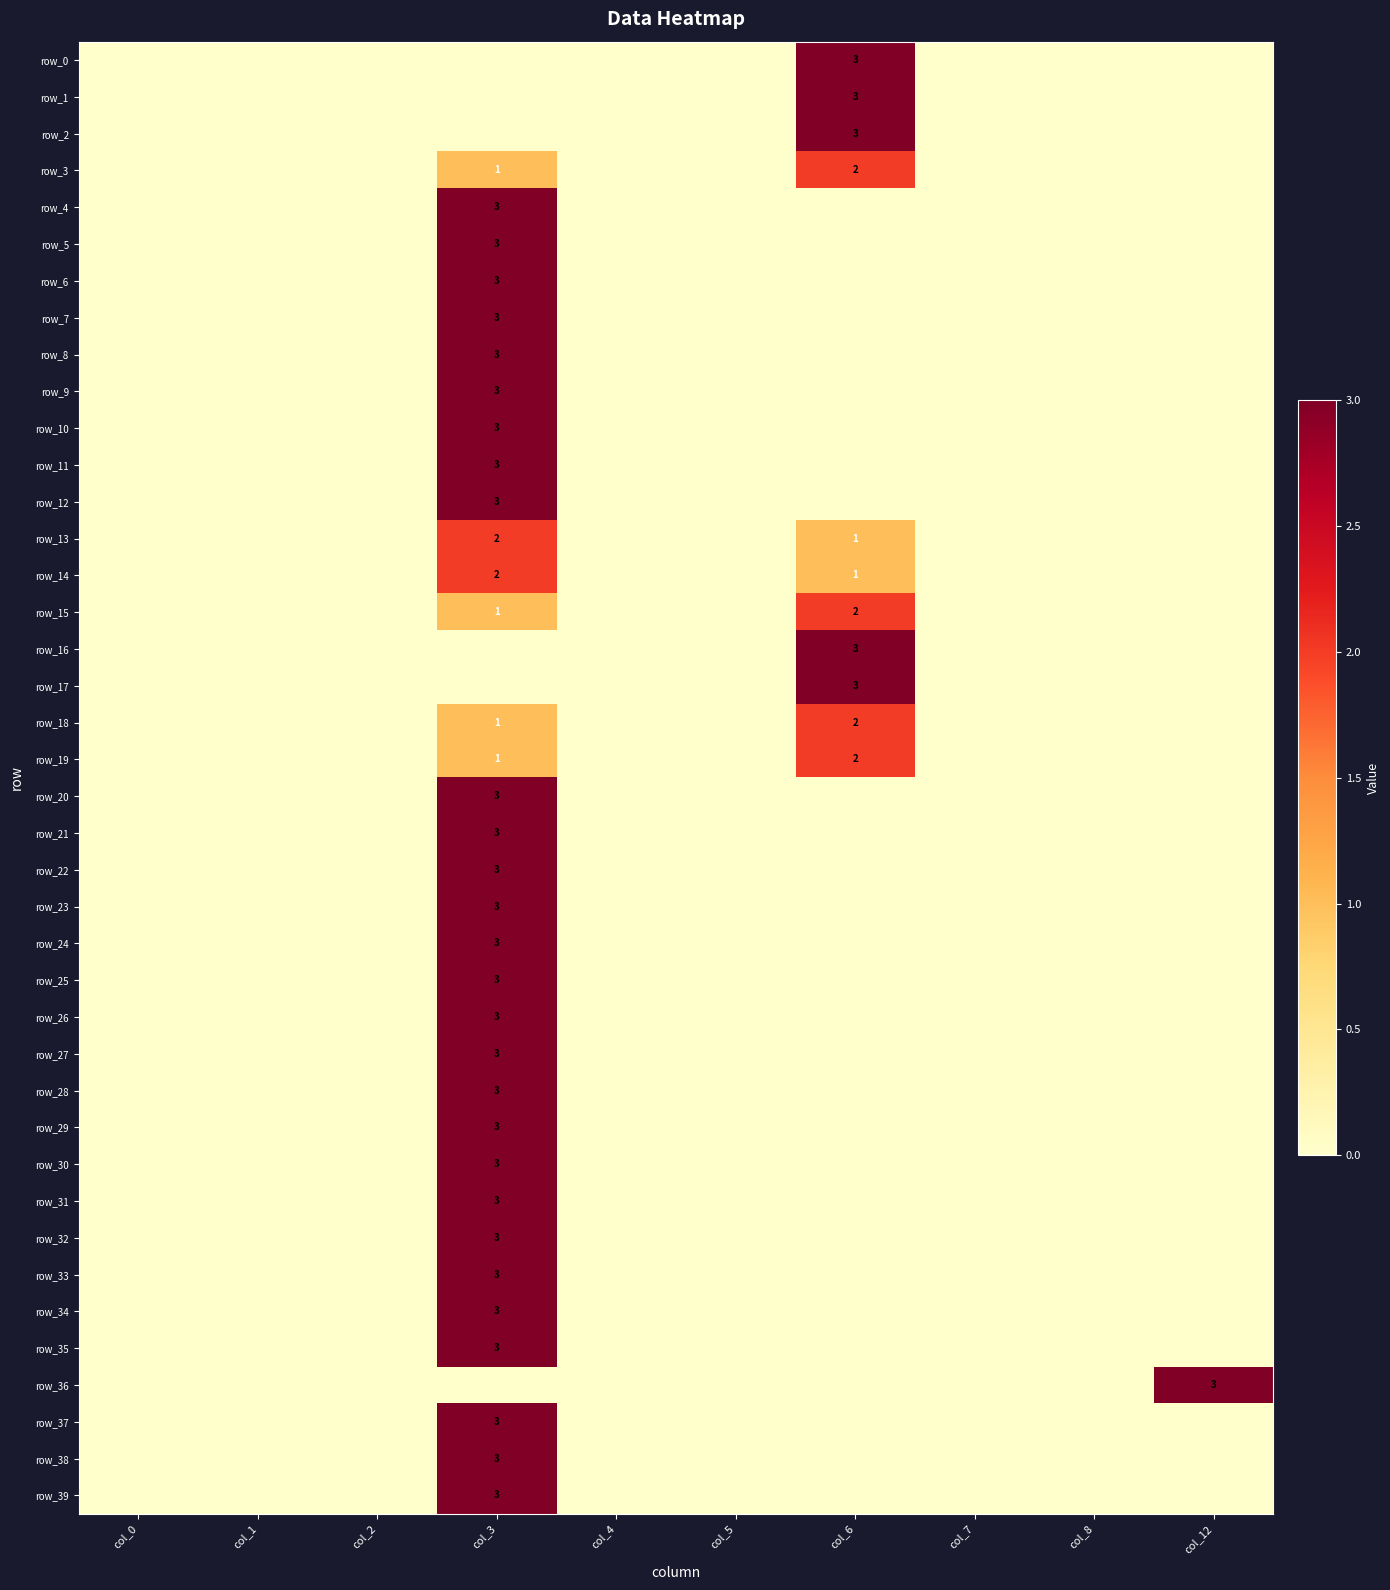

What is the difference between the maximum and second lowest values in the row_13 series?

2